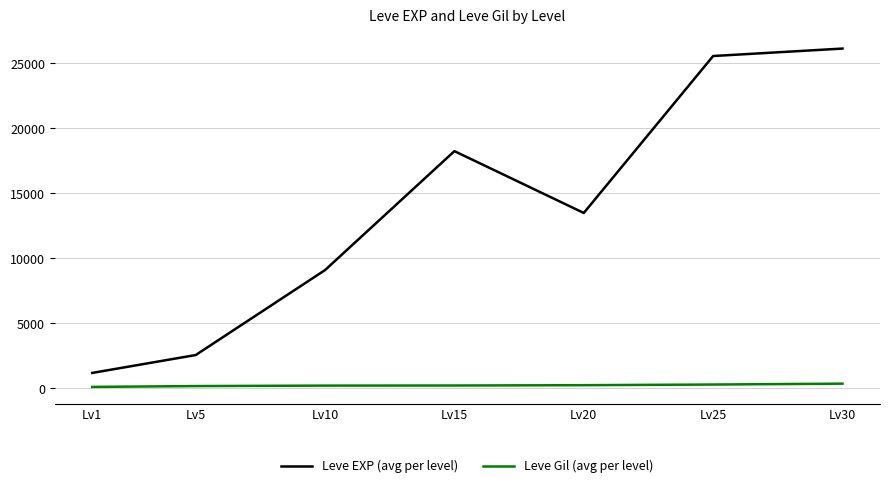

Which series has the largest total across all categories?

Leve EXP (avg per level)